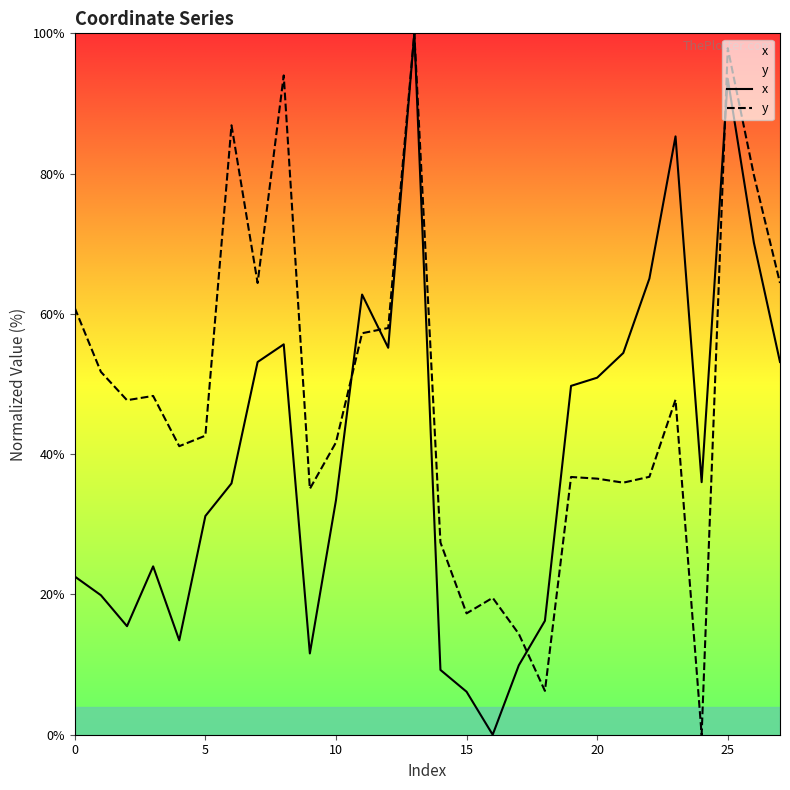

True or false: y has more than 2 points higher than both neighbors.

True